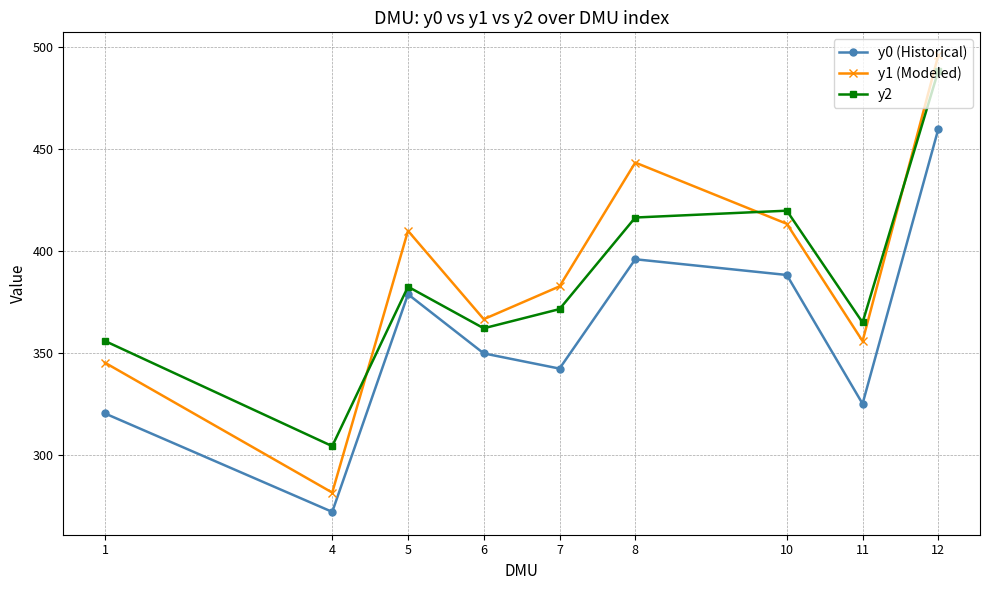

Where is y1 (Modeled) nearest to the value 388?

7